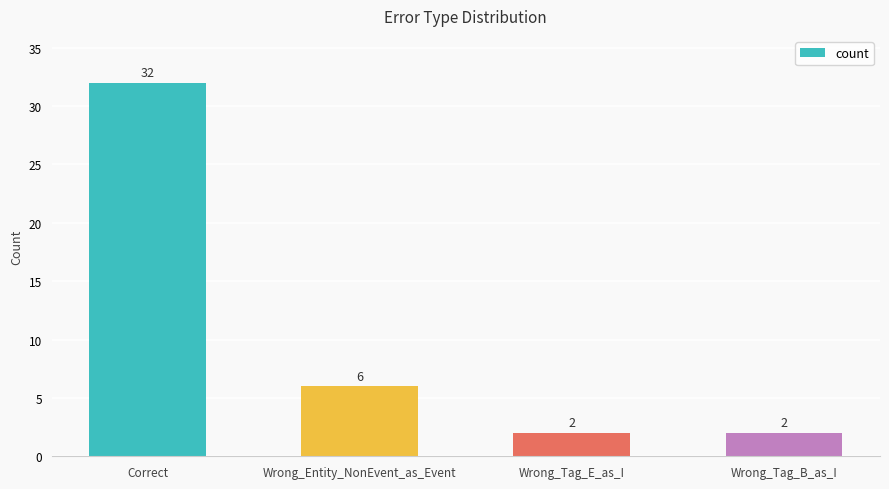

What is the change in value from Wrong_Entity_NonEvent_as_Event to Wrong_Tag_B_as_I?

-4